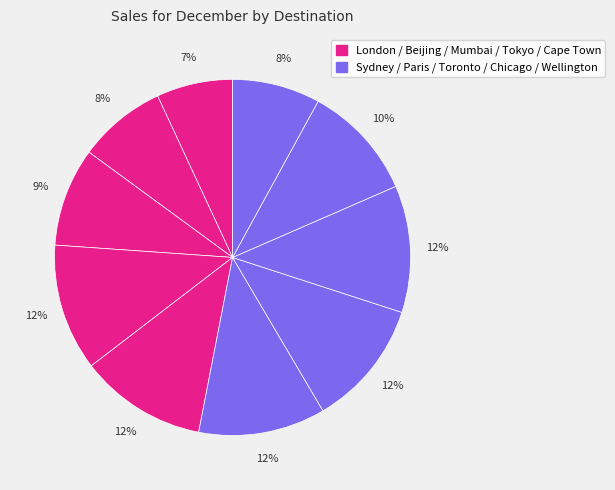

To the nearest percent, what is the difference between the largest and smallest slice percentages?

5%